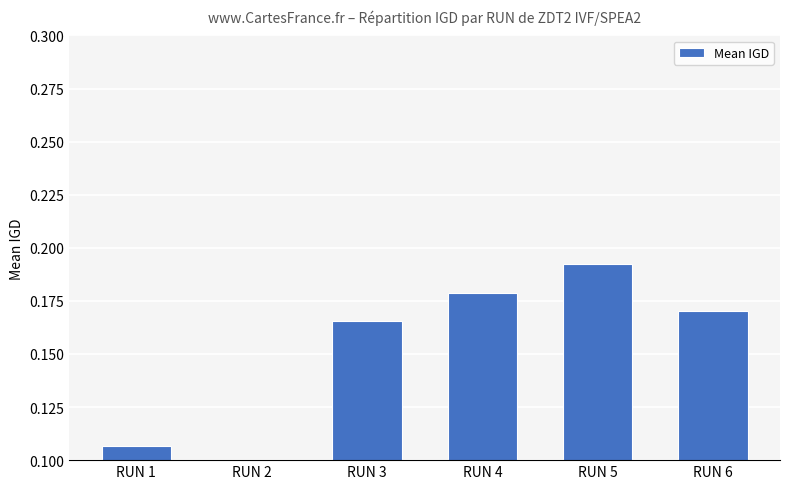

Which has a higher value, RUN 6 or RUN 2?

RUN 6